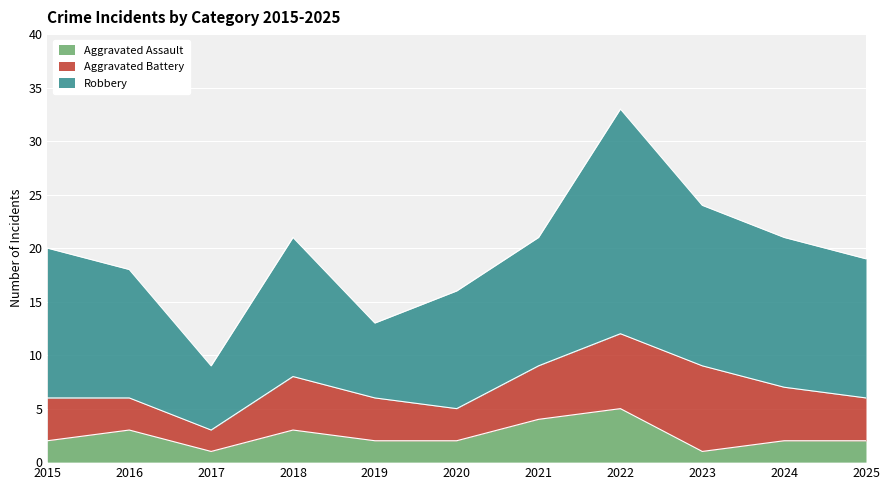

True or false: Robbery and Aggravated Assault intersect in this chart.

False